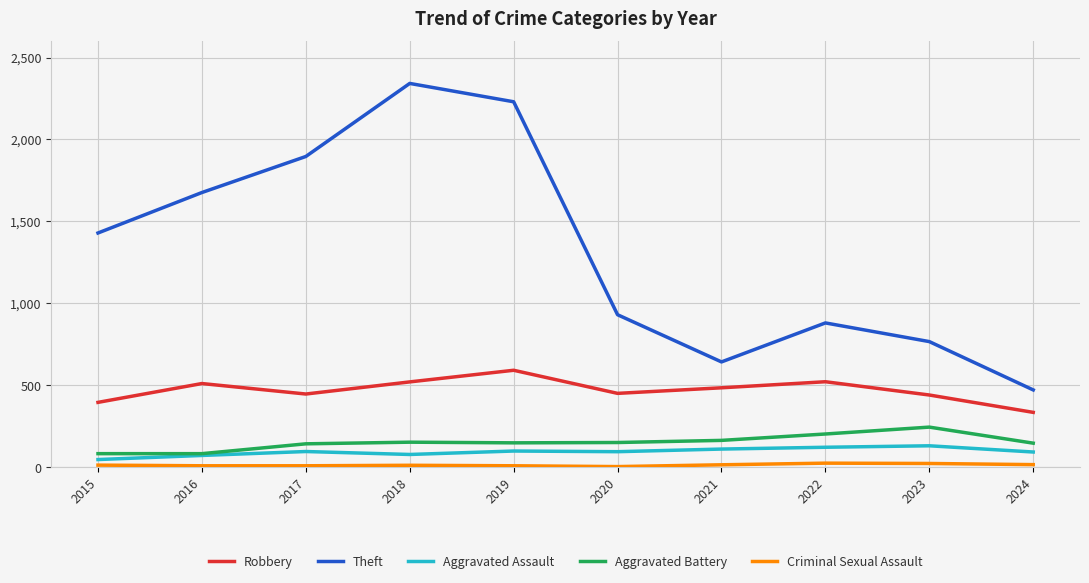

What is the highest value of the Aggravated Battery series?

244